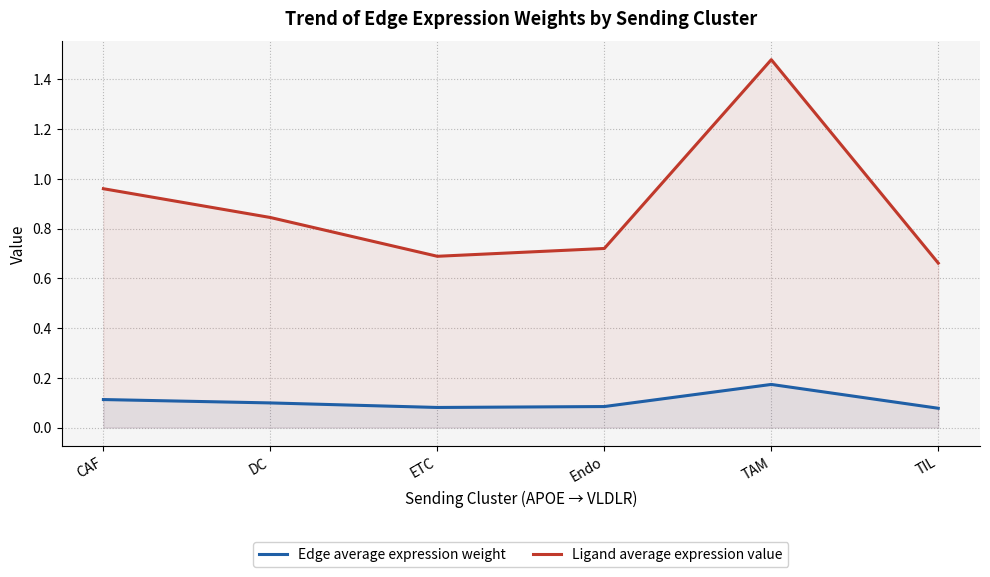

Which category has the highest value in the Ligand average expression value series?

TAM